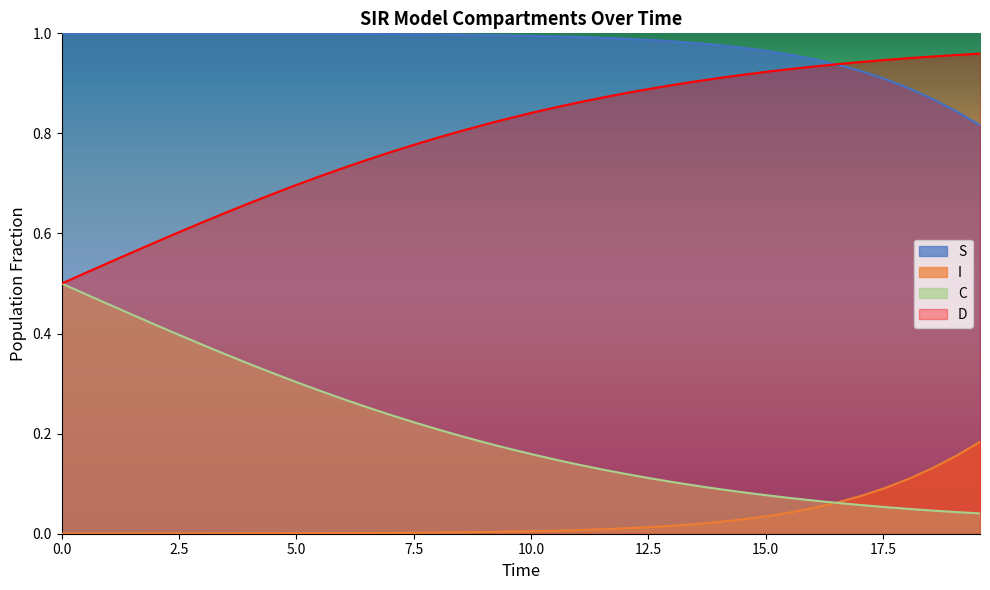

At how many categories does at least one series exceed 0?

40